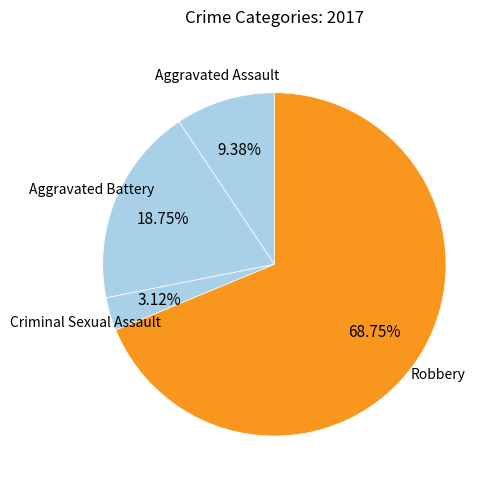

Is there any slice that represents more than half of the pie?

Yes